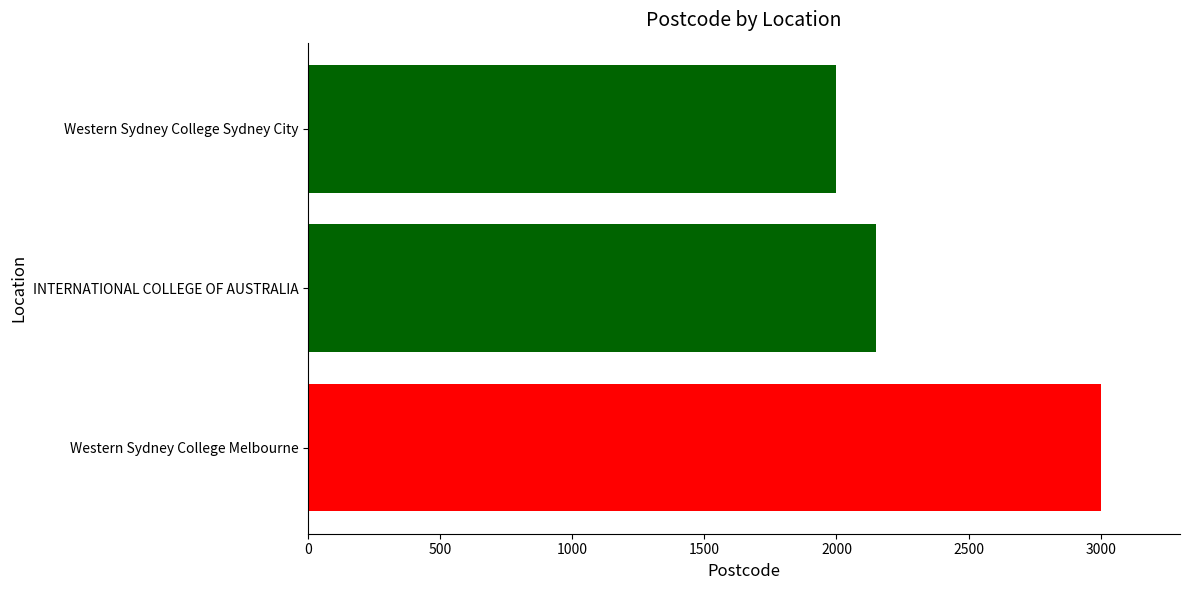

What is the difference between the maximum and minimum values?

1000